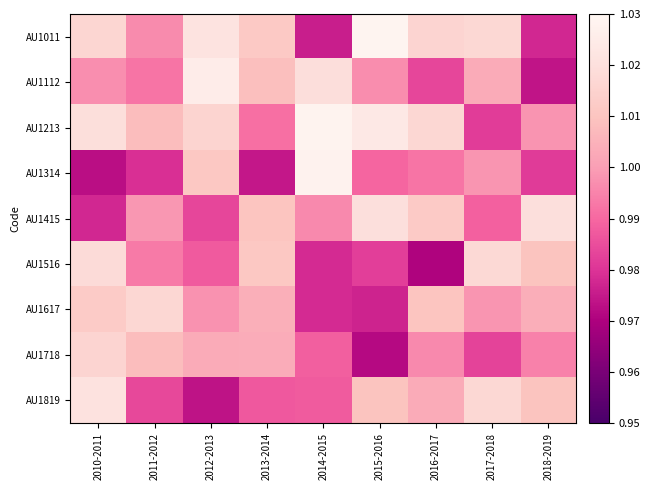

Which series has the widest spread of values?

AU1314